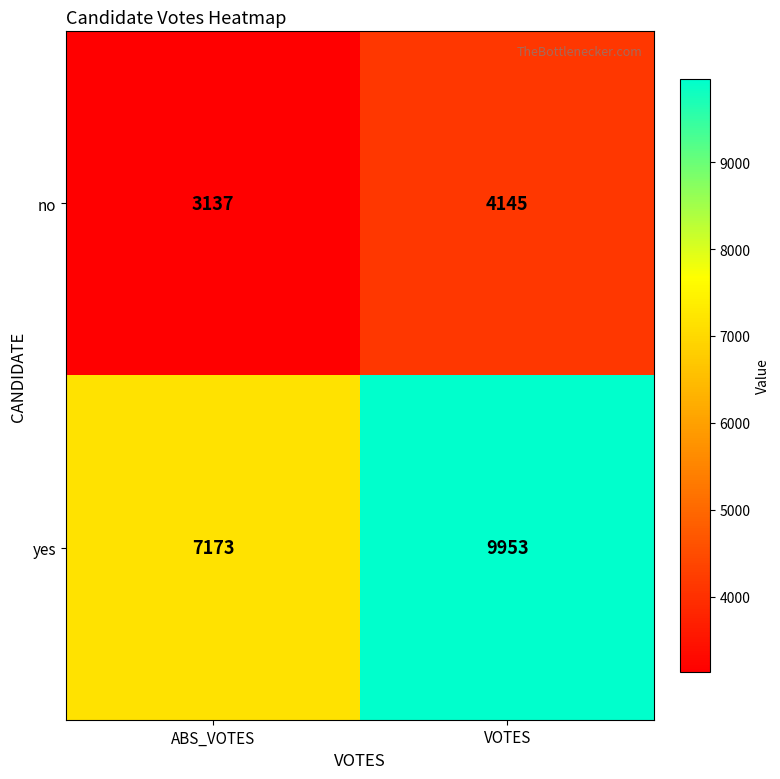

What is the difference between the maximum and minimum values in the yes series?

2780